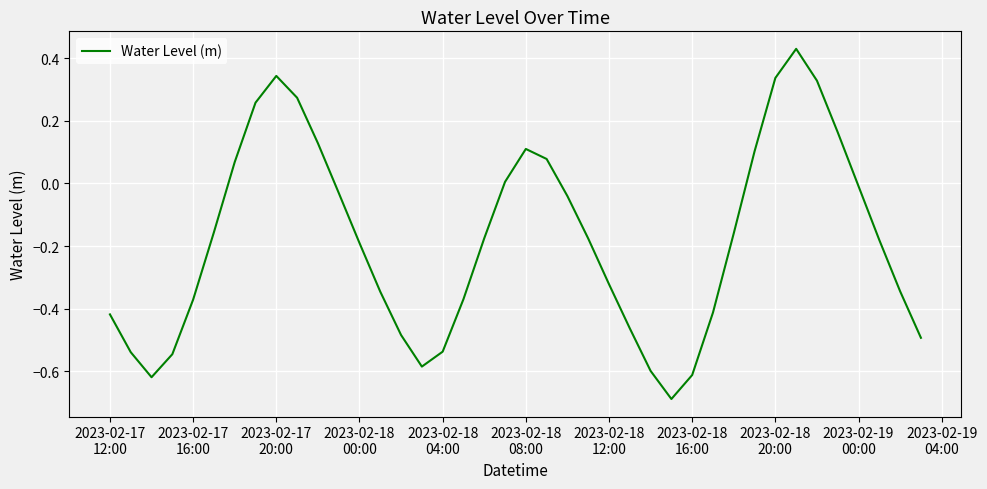

What is the difference between the maximum and minimum values?

1.1